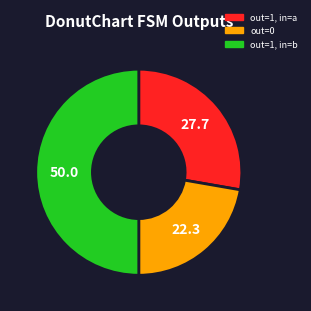

How many slices are in this pie chart?

3